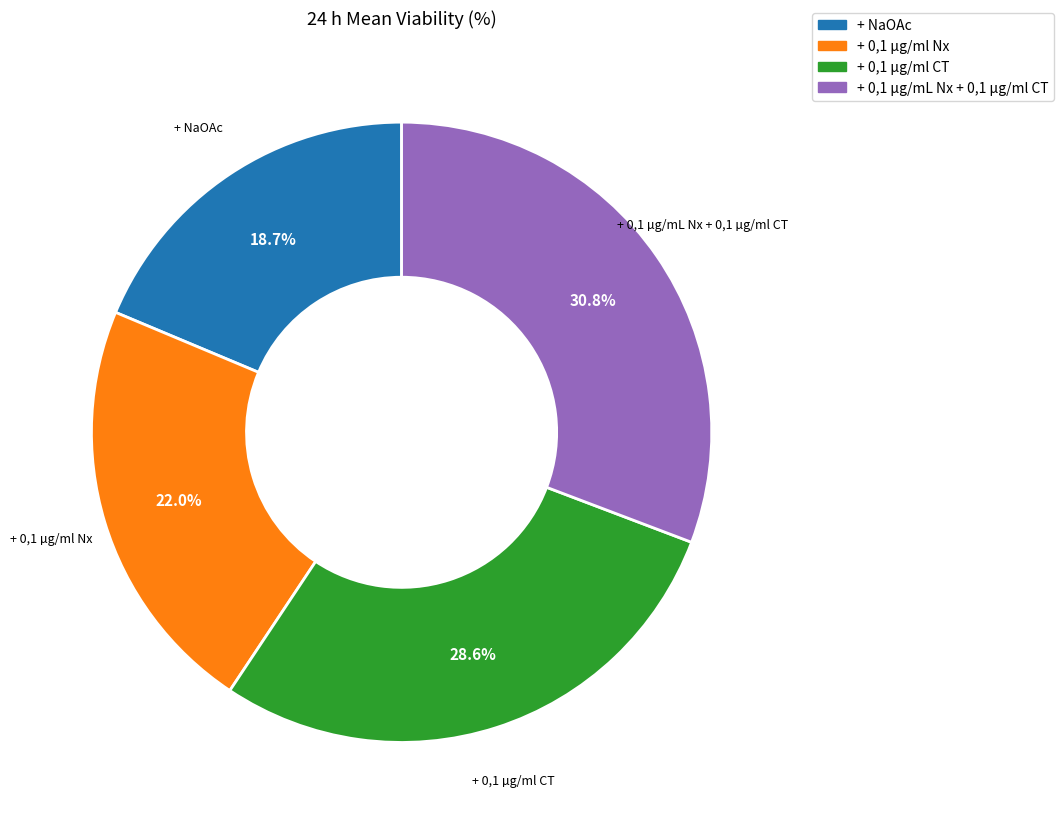

Which has a higher value, + 0,1 µg/ml Nx or + NaOAc?

+ 0,1 µg/ml Nx